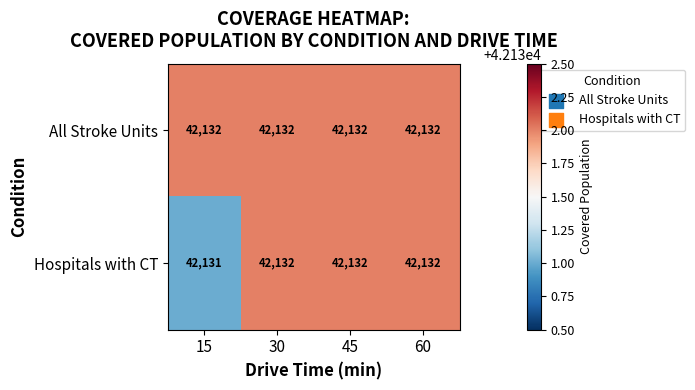

Which series has the widest spread of values?

Hospitals with CT